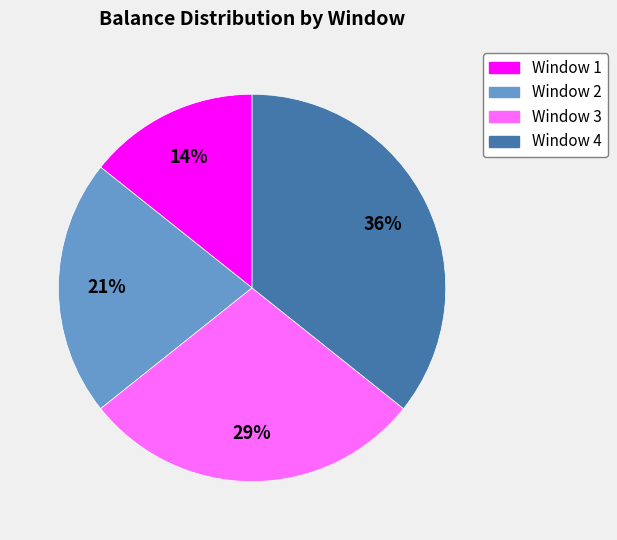

Rank the categories by value from lowest to highest.

Window 1, Window 2, Window 3, Window 4